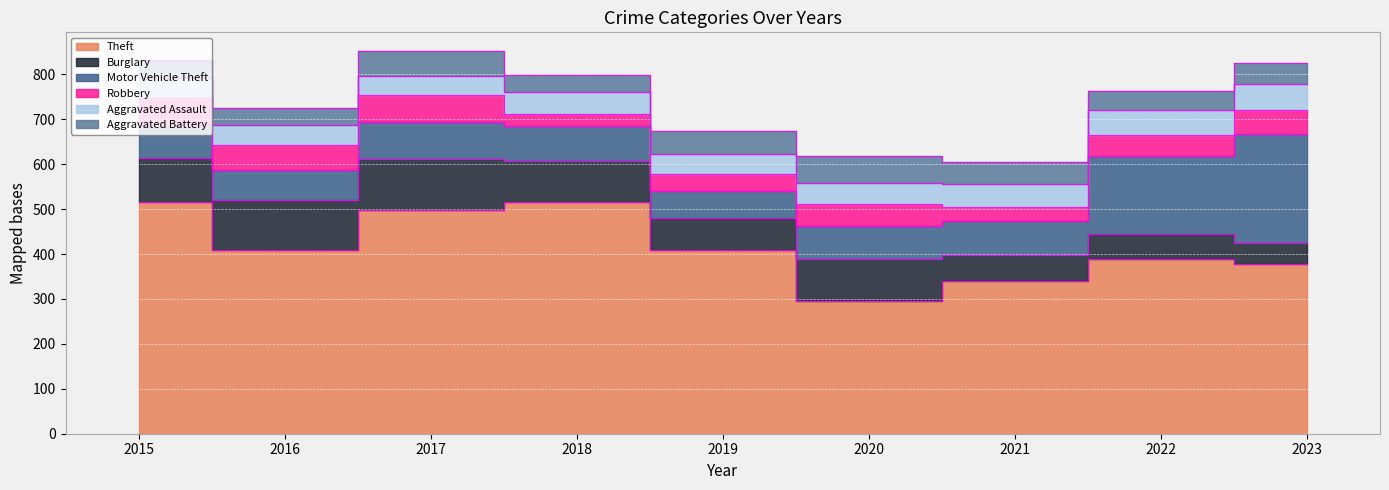

True or false: Aggravated Battery and Motor Vehicle Theft intersect in this chart.

False